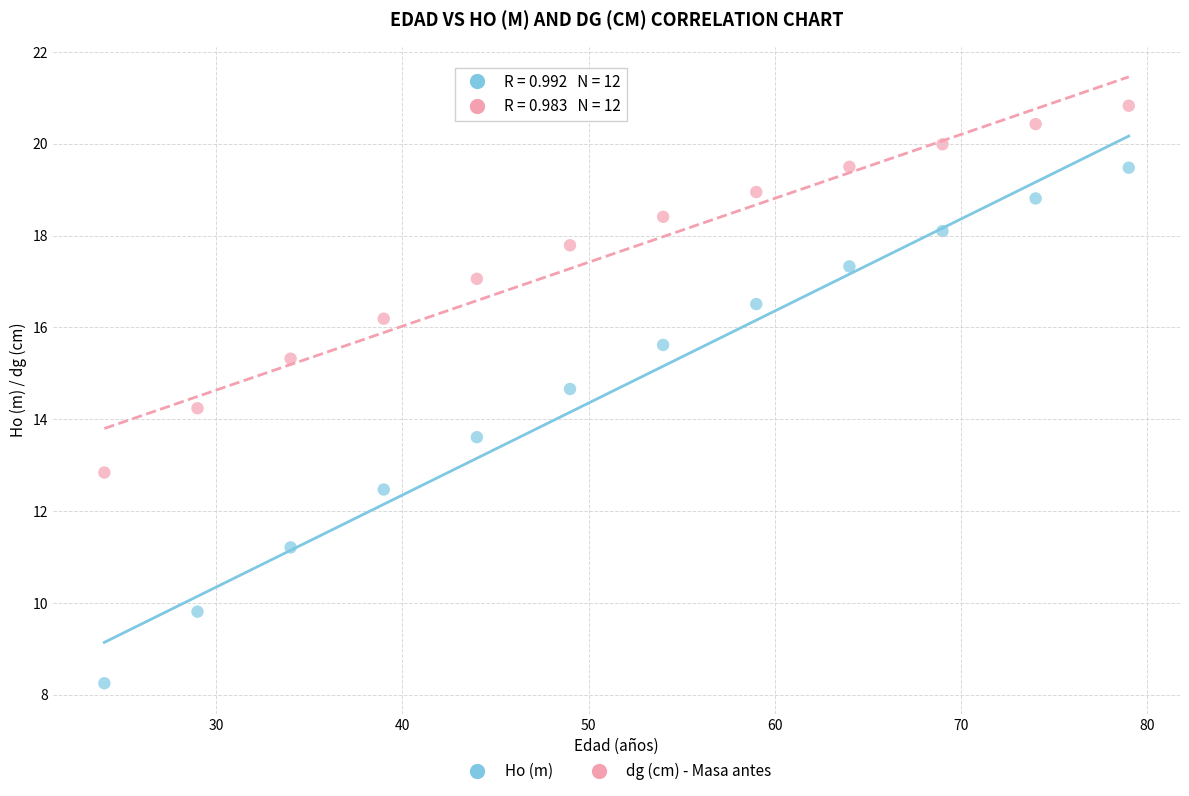

What are all the series names shown in the legend?

Ho (m), dg (cm) - Masa antes